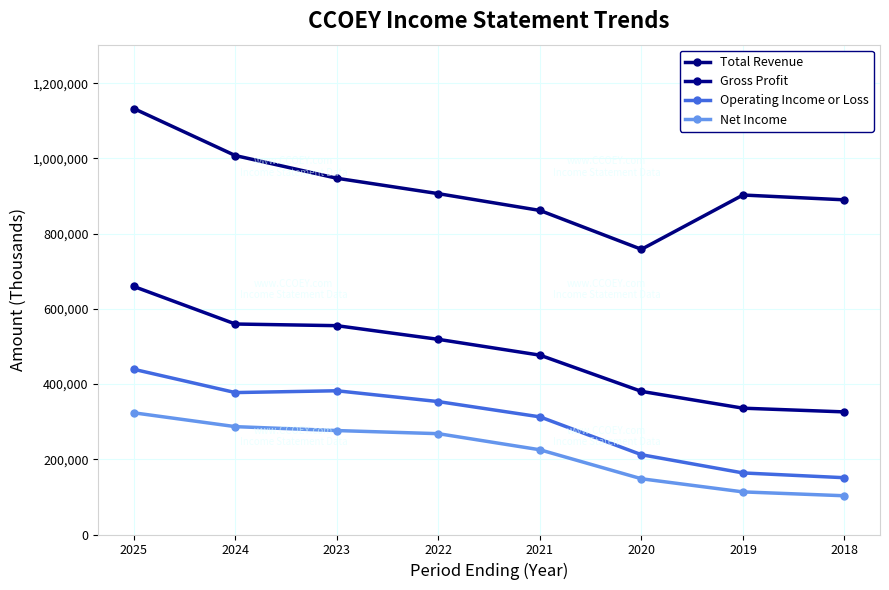

Rank the categories by Total Revenue value from lowest to highest.

2020, 2021, 2018, 2019, 2022, 2023, 2024, 2025